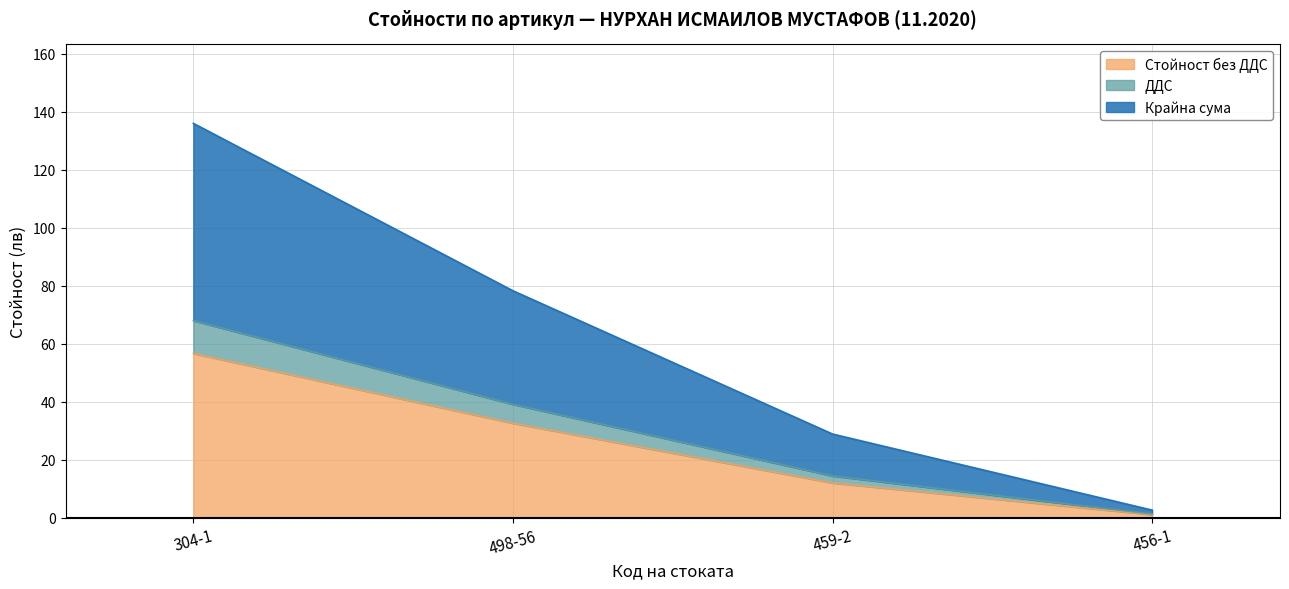

Between 304-1 and 459-2, which series saw the biggest shift?

Крайна сума